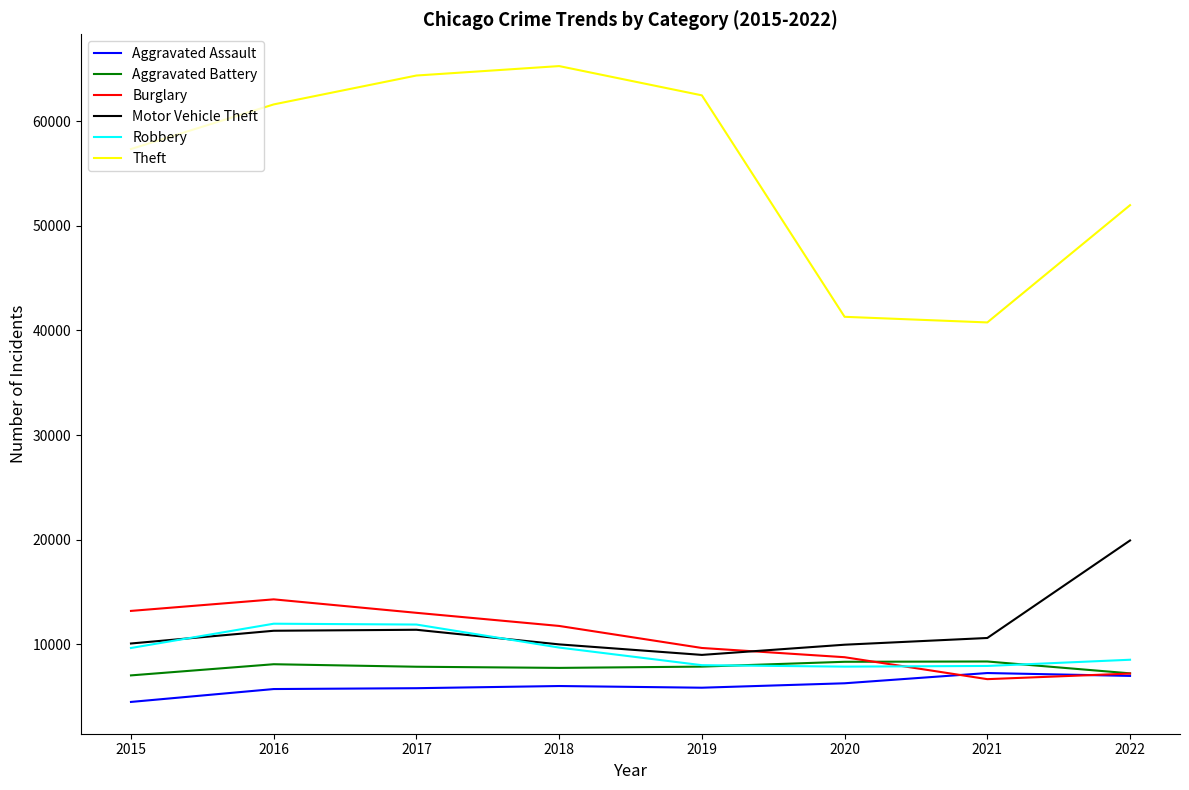

Which series changed the most between 2017 and 2020?

Theft